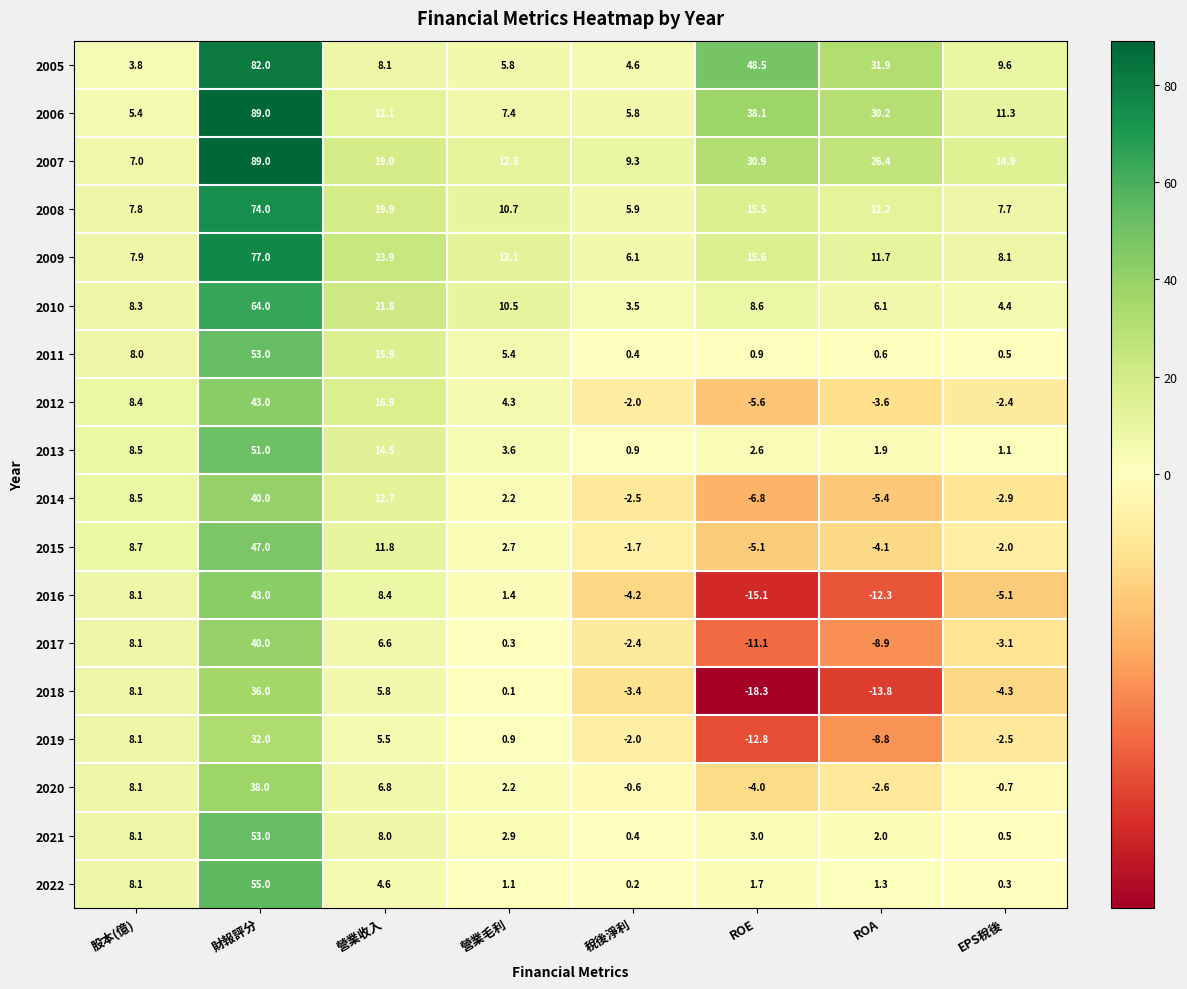

At which category is the sum across all series the highest?

財報評分